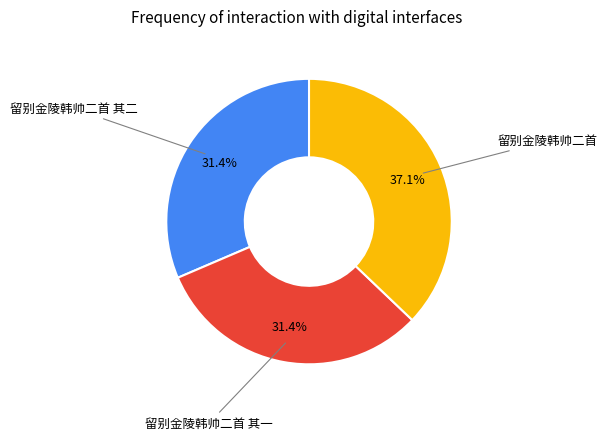

Is there a majority slice in this chart?

No